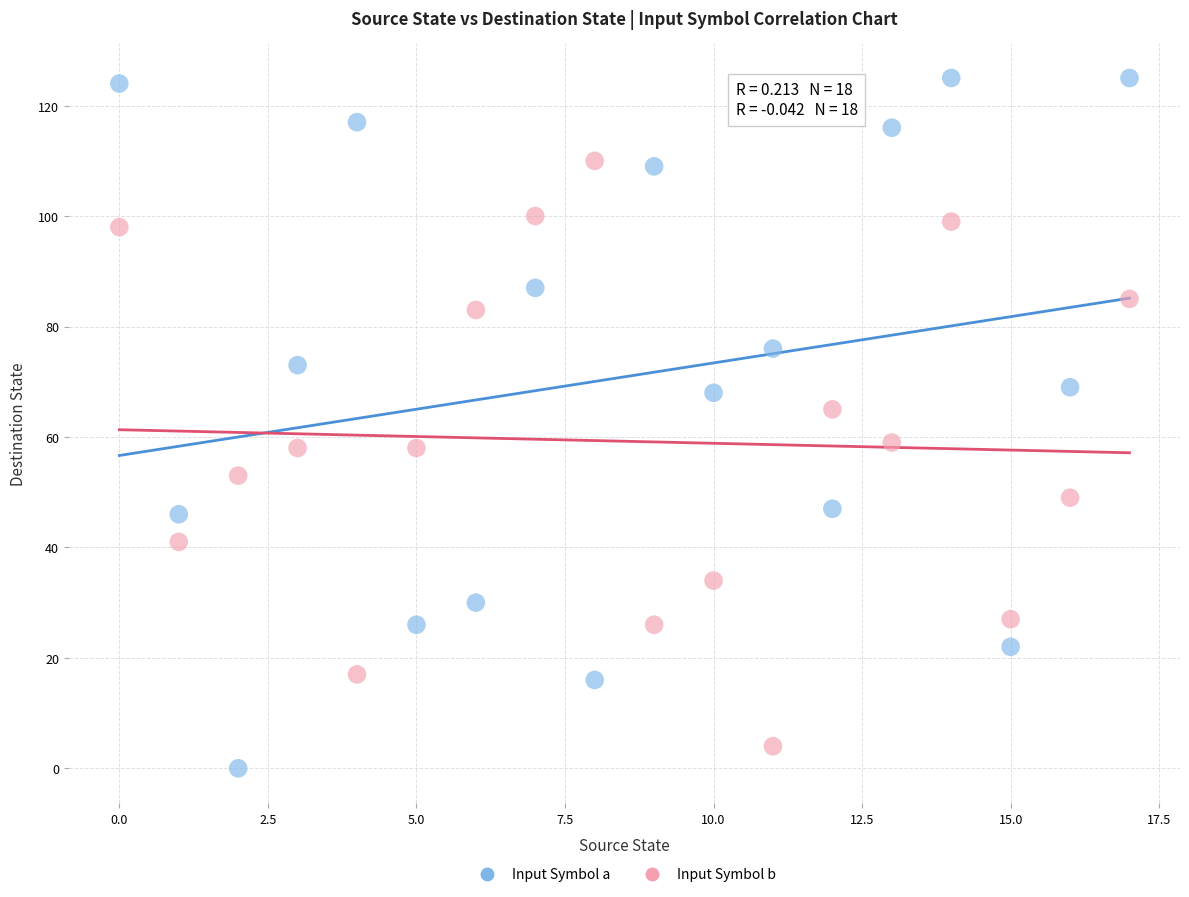

Which series contains the highest Y value?

Input Symbol a